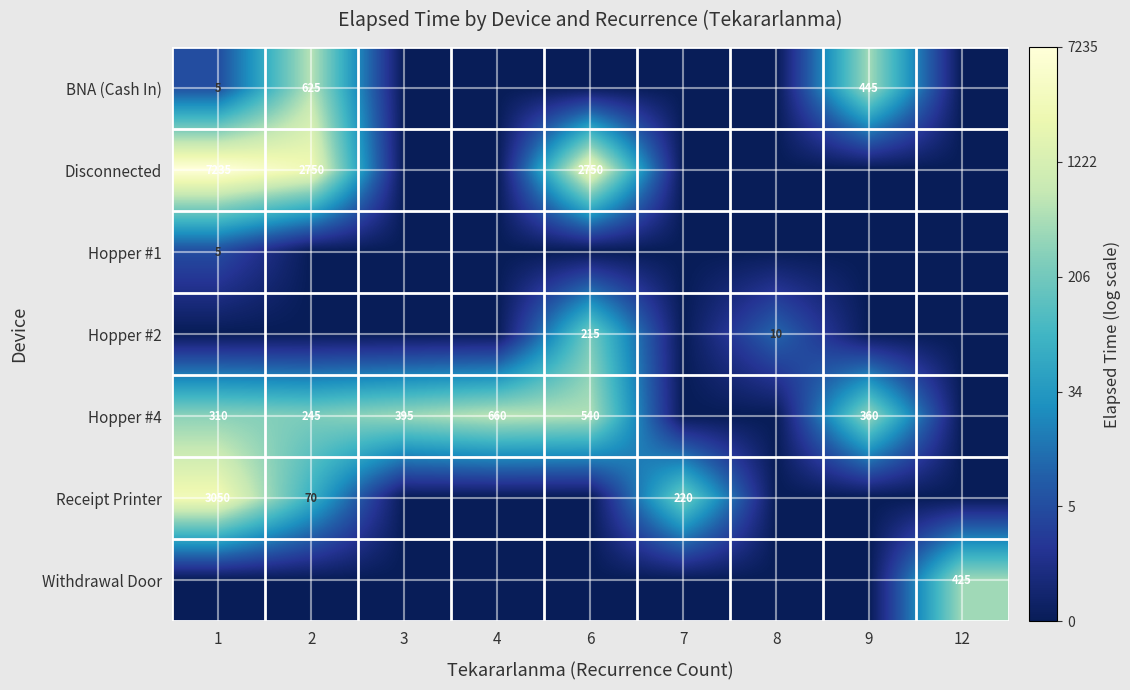

True or false: Receipt Printer has a value of 12.8 at 1.

False